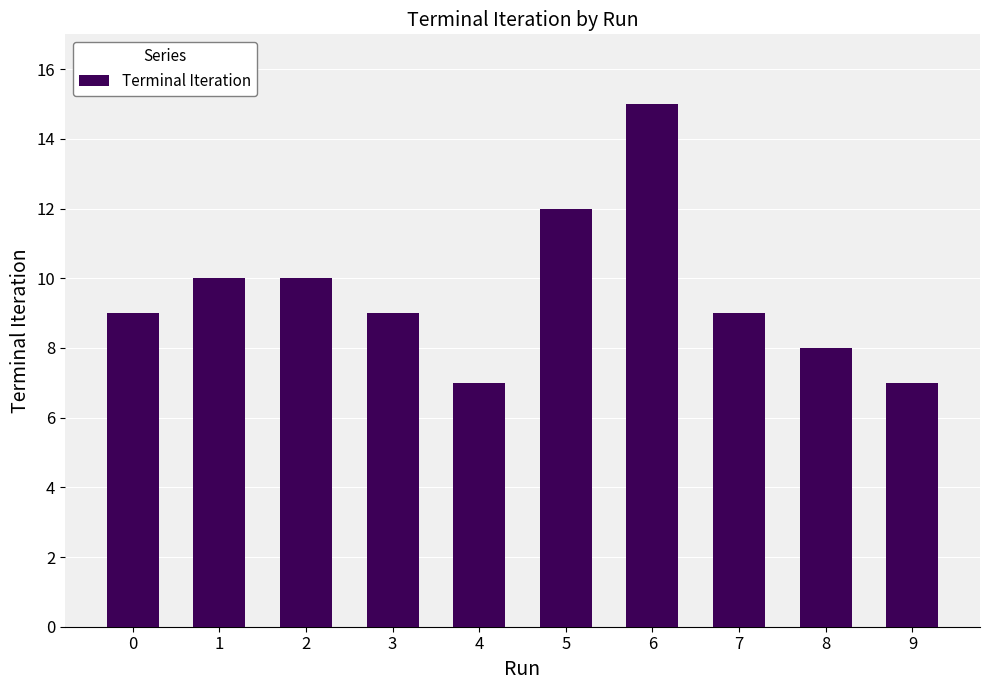

At which category does the chart reach its peak across all series?

6